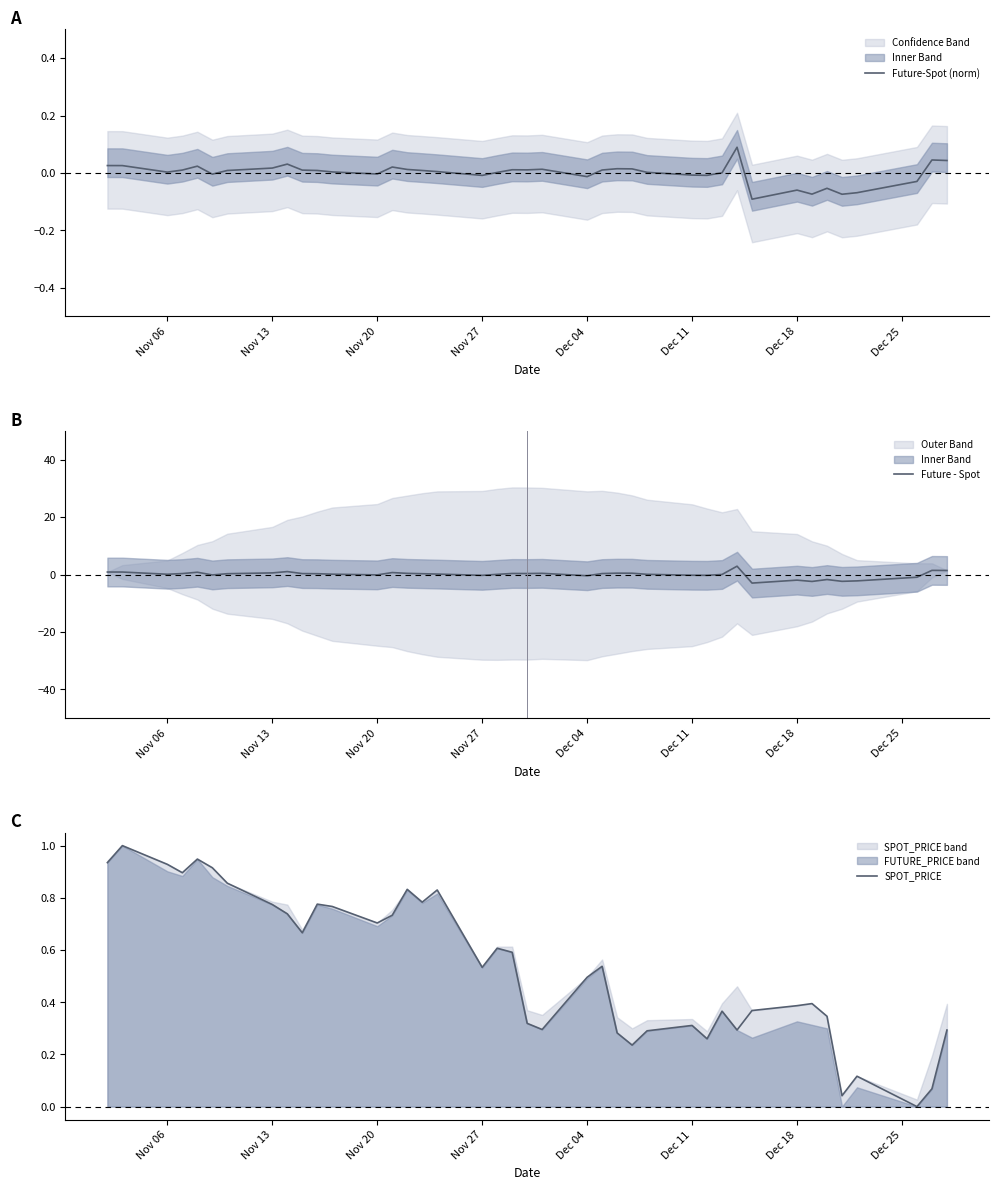

What is the minimum value for Future - Spot?

-3.0